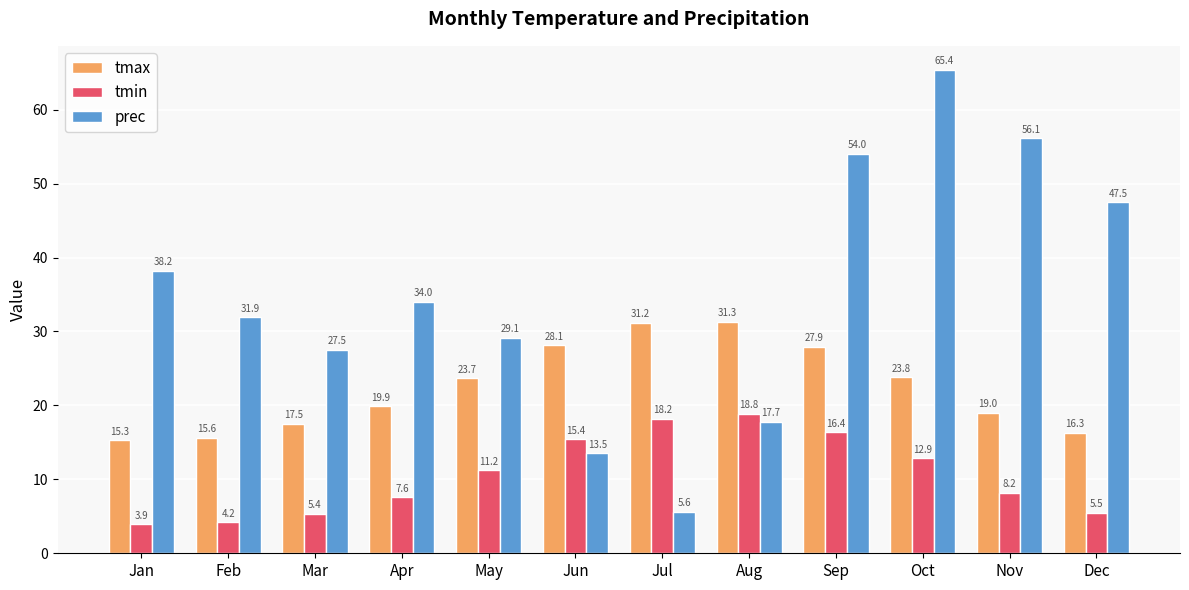

At which label does tmax first exceed 23?

May